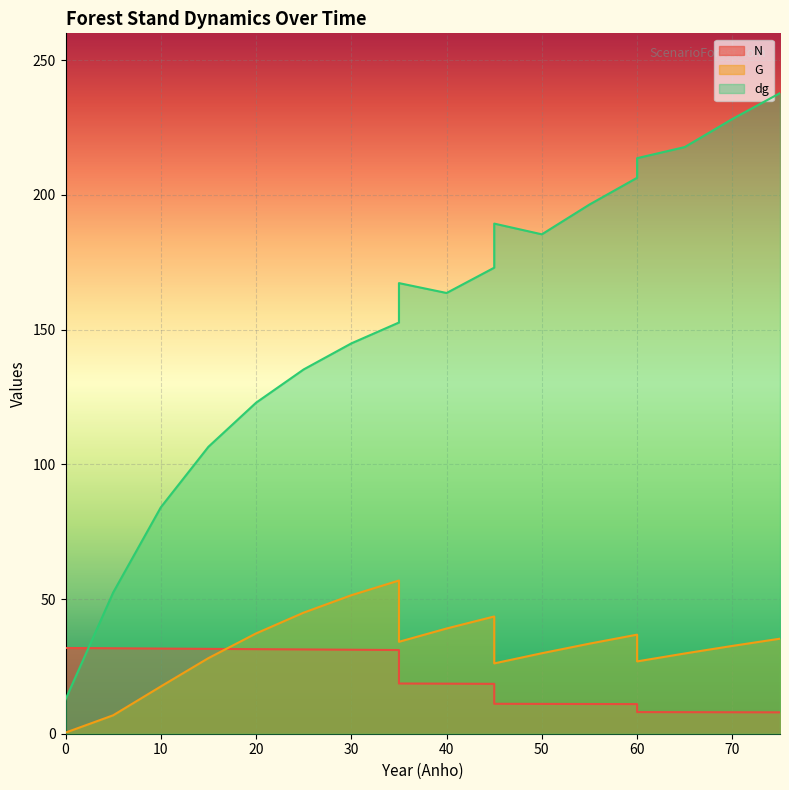

What is the average value of the dg series?

150.2